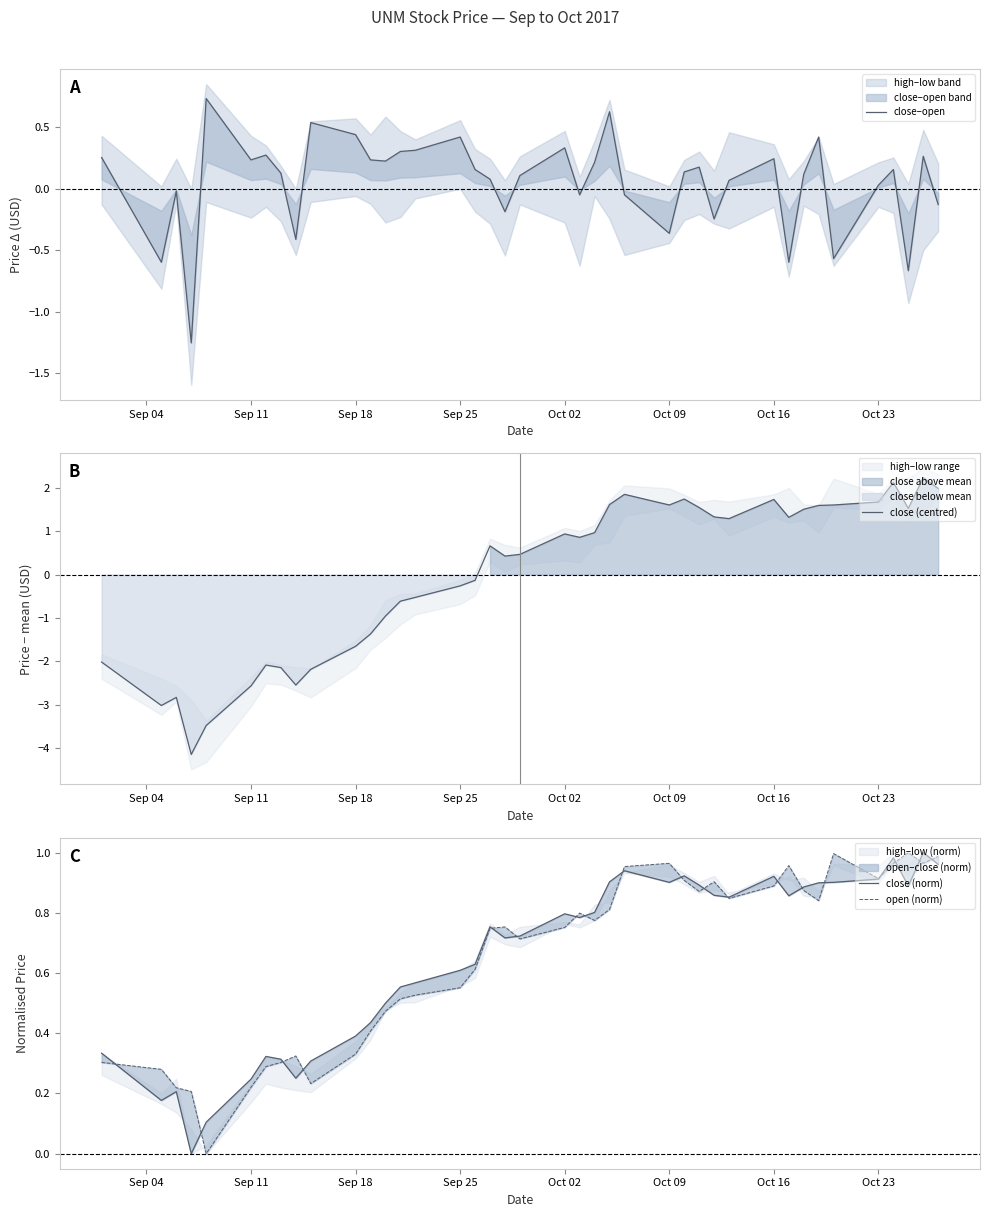

True or false: close (centred) and close (norm) cross at least once.

True